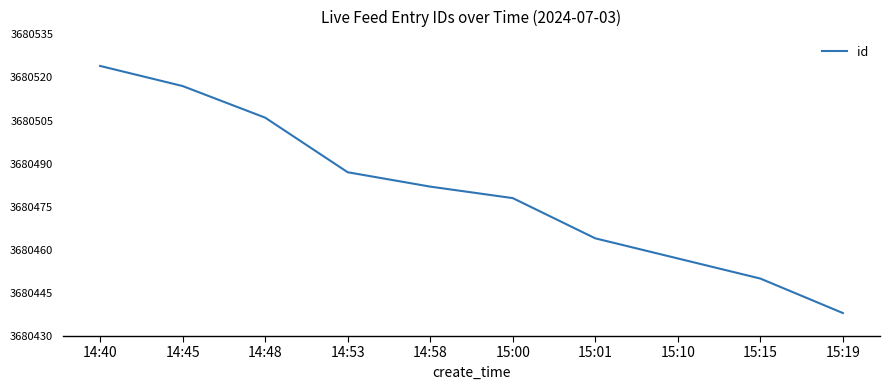

List the labels in order of value, smallest first.

15:19, 15:15, 15:10, 15:01, 15:00, 14:58, 14:53, 14:48, 14:45, 14:40